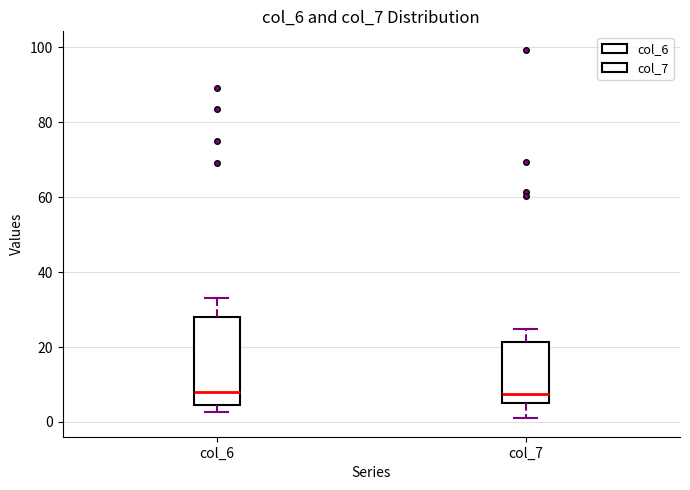

Reading left to right, transcribe this box plot: for each box, give where its median line is, the range the box spans, and where its two whiskers end, as read against the y-axis. The values are not printed on the chart, so give them approximately, as read against the axis.

col_6: median 8, box 4 to 28, whiskers 2 to 32
col_7: median 8, box 4 to 22, whiskers 0 to 24